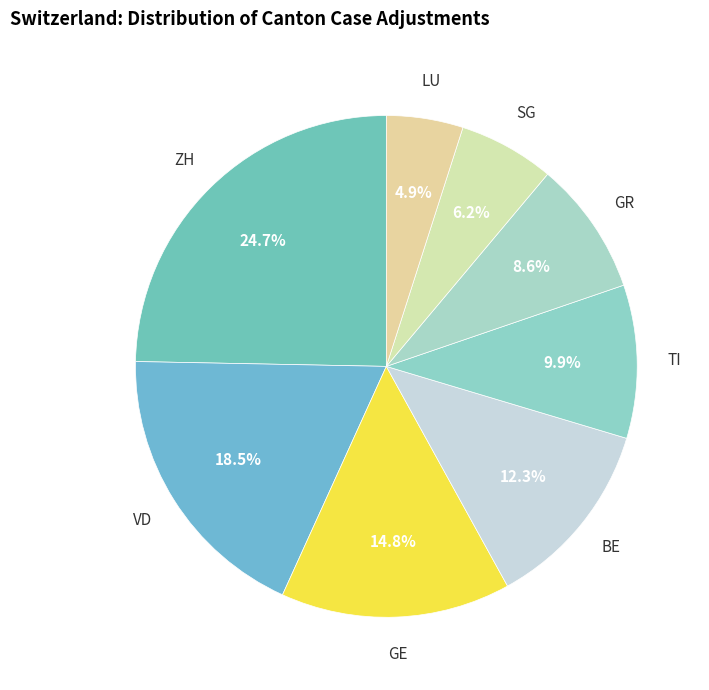

To the nearest percent, what is the difference between the ZH and VD slice percentages?

6%